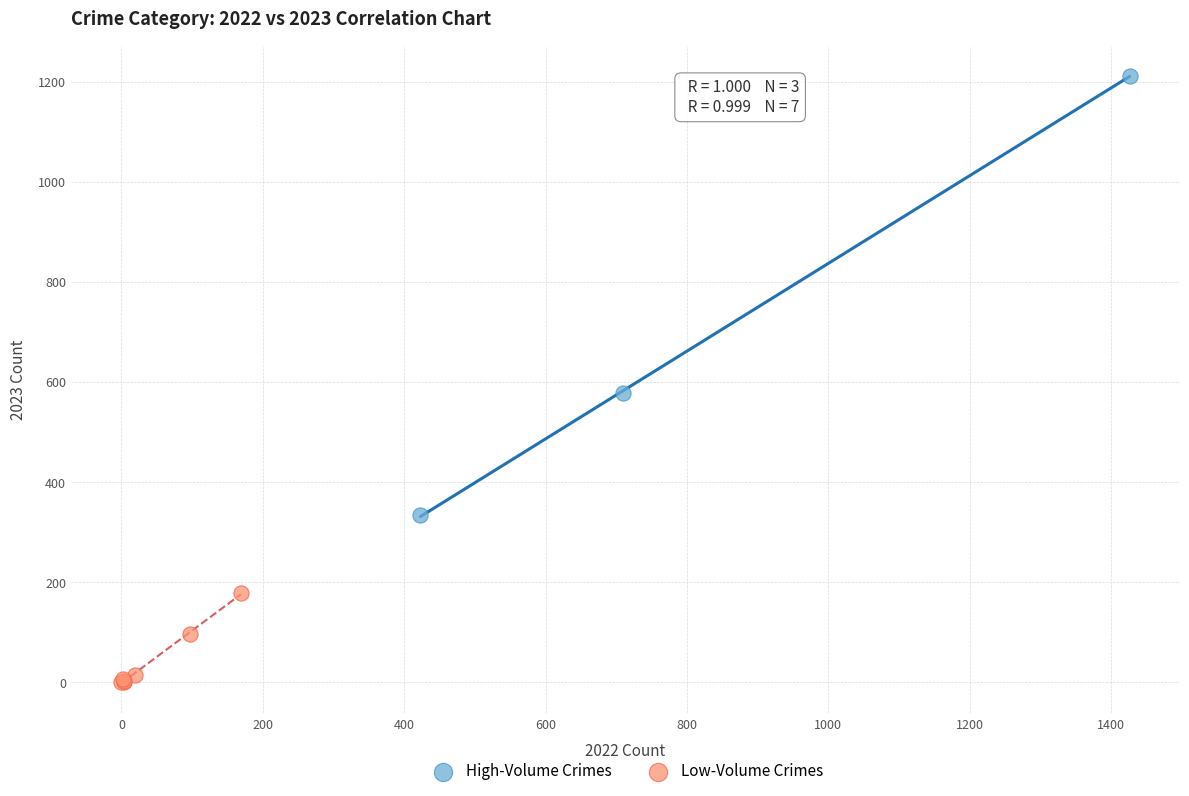

What are all the series names shown in the legend?

High-Volume Crimes, Low-Volume Crimes